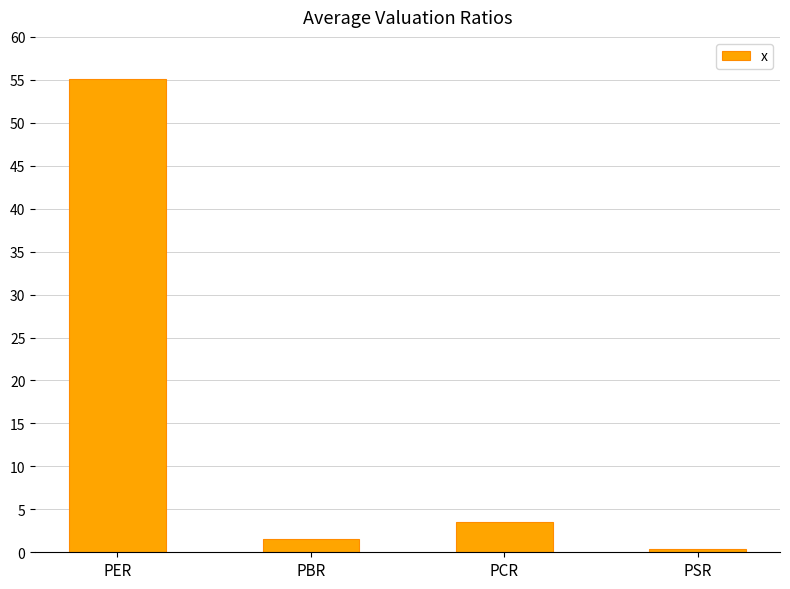

What is the sum of the values at PBR and PCR?

5.0